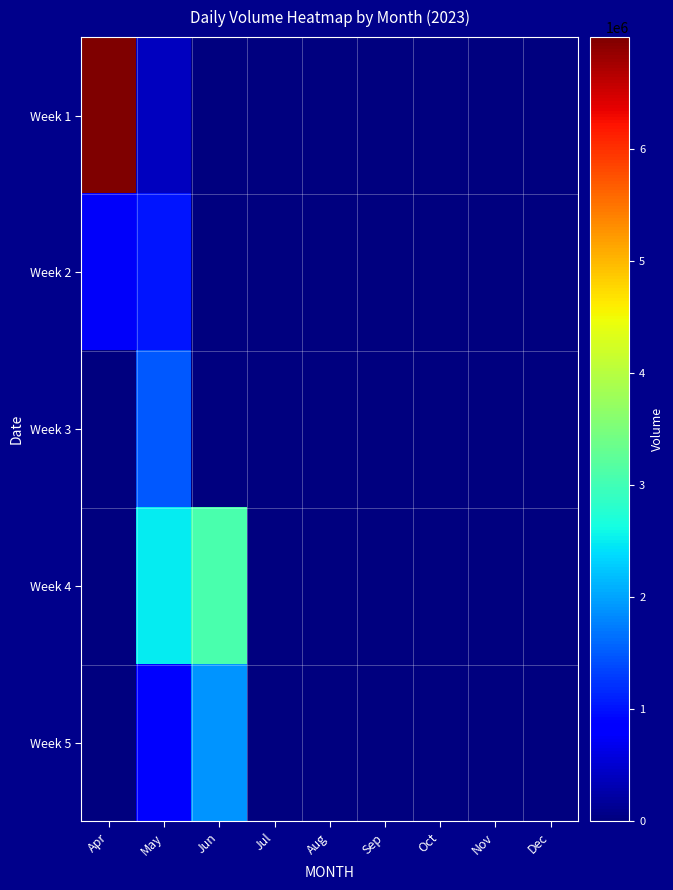

Reading left to right, list all the values displayed in this chart.

Week 1: Apr=6994320	May=390792	Jun=0	Jul=0	Aug=0	Sep=0	Oct=0	Nov=0	Dec=0
Week 2: Apr=750383	May=1028850	Jun=0	Jul=0	Aug=0	Sep=0	Oct=0	Nov=0	Dec=0
Week 3: Apr=0	May=1482797	Jun=0	Jul=0	Aug=0	Sep=0	Oct=0	Nov=0	Dec=0
Week 4: Apr=0	May=2511278	Jun=3070124	Jul=0	Aug=0	Sep=0	Oct=0	Nov=0	Dec=0
Week 5: Apr=0	May=893394	Jun=1886423	Jul=0	Aug=0	Sep=0	Oct=0	Nov=0	Dec=0